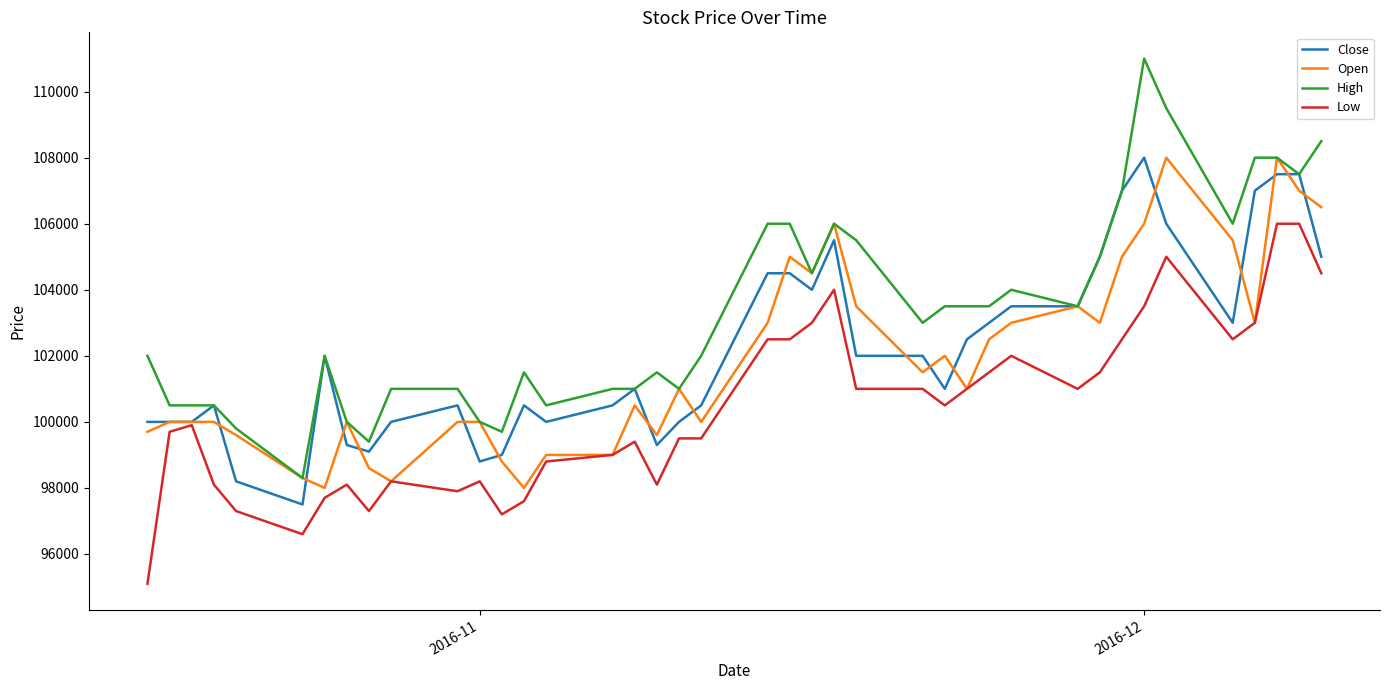

True or false: High and Low intersect in this chart.

False